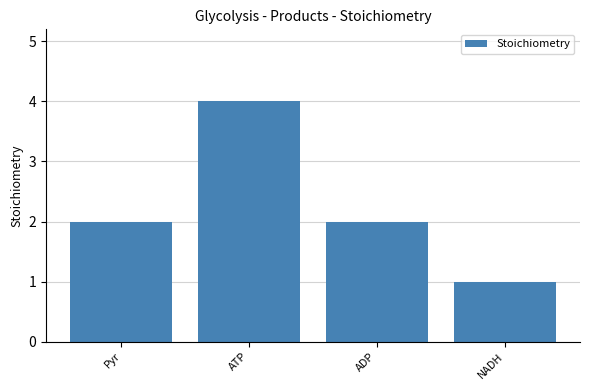

Which label corresponds to the largest value in the chart?

ATP